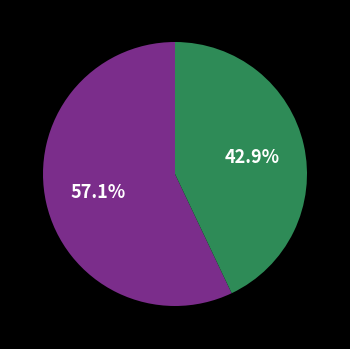

How many segments does this pie chart have?

2